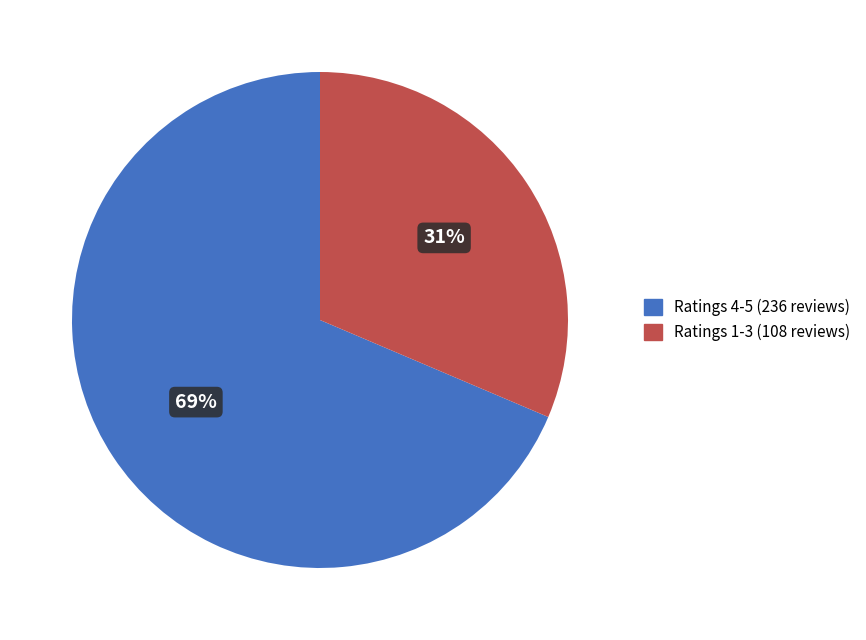

What percentage is the Ratings 1-3 (108 reviews) slice, to the nearest percent?

31%